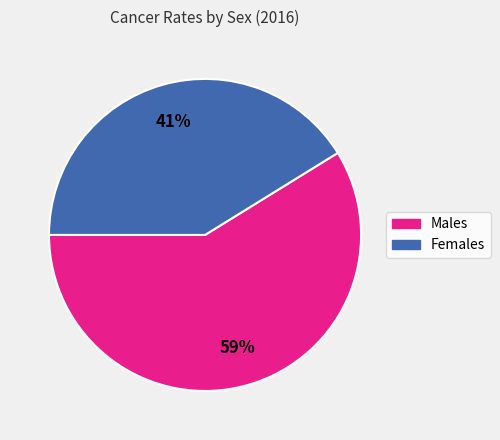

Is there a majority slice in this chart?

Yes